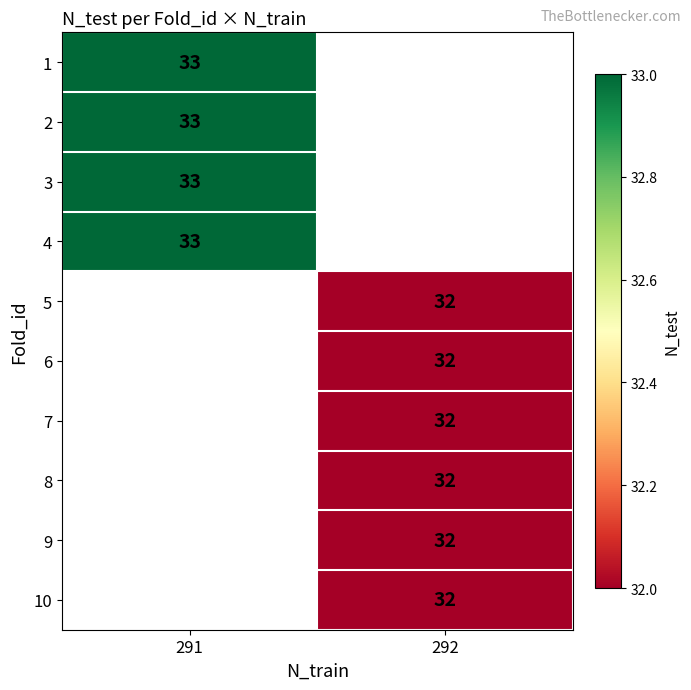

Is it true that 7 equals 17 at 292?

False